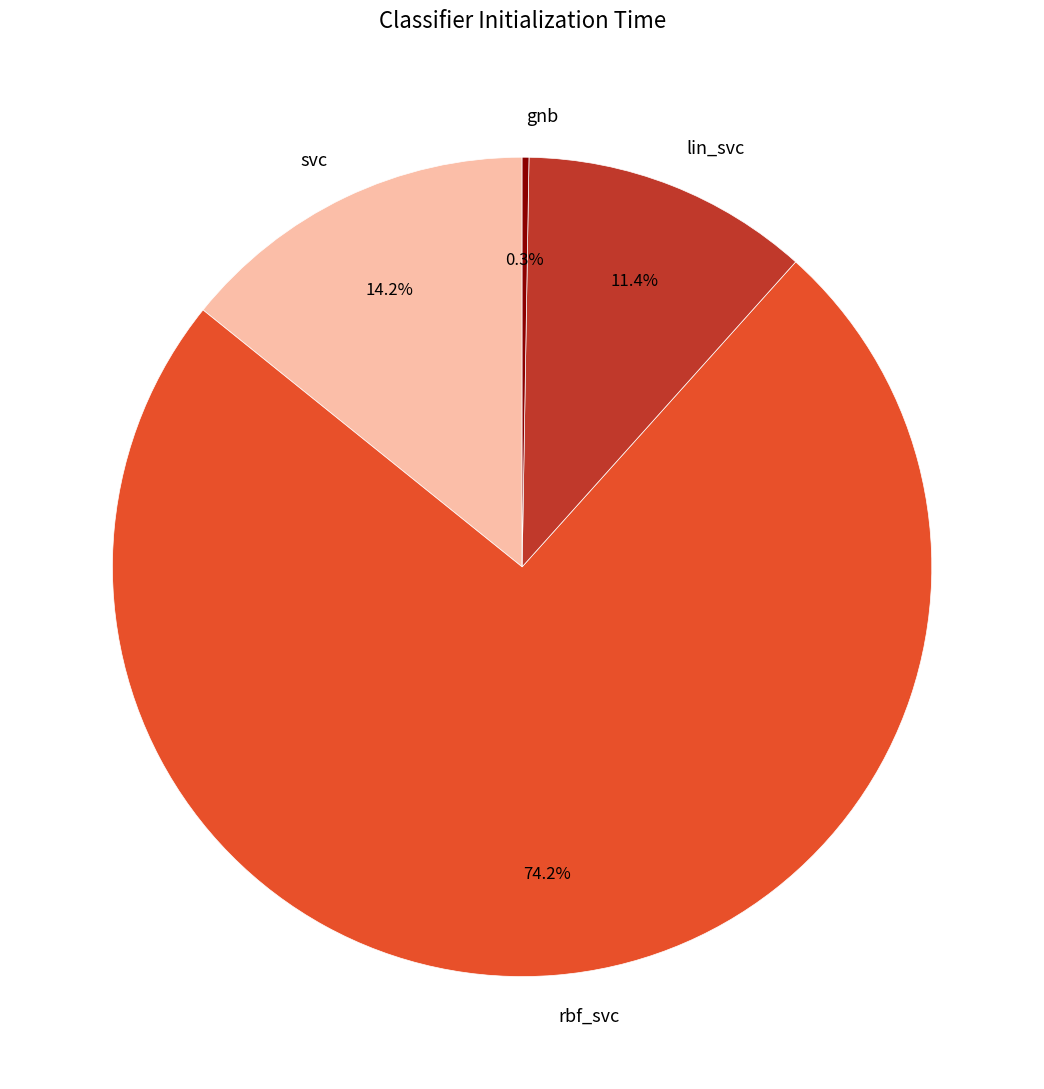

To the nearest percent, what percentage of the pie is rbf_svc?

74%